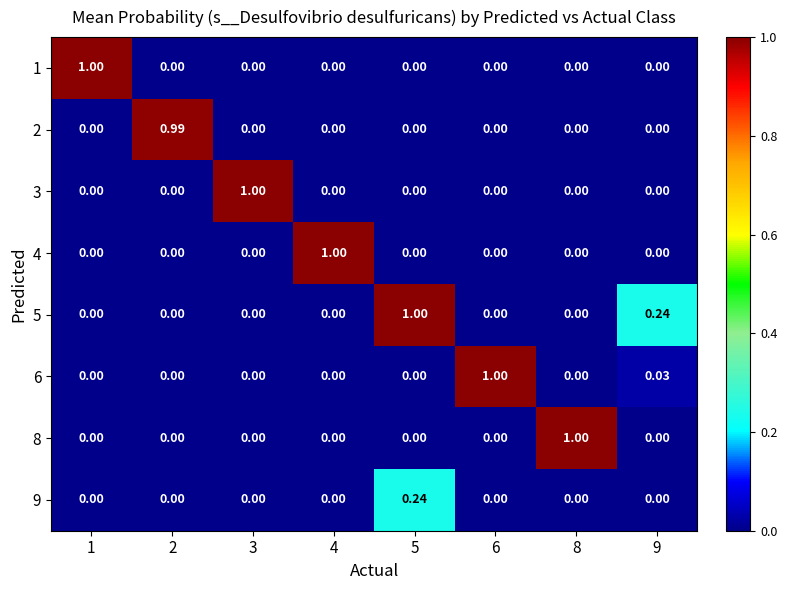

Rank the series by their maximum value, from highest to lowest.

8, 3, 5, 6, 1, 4, 2, 9